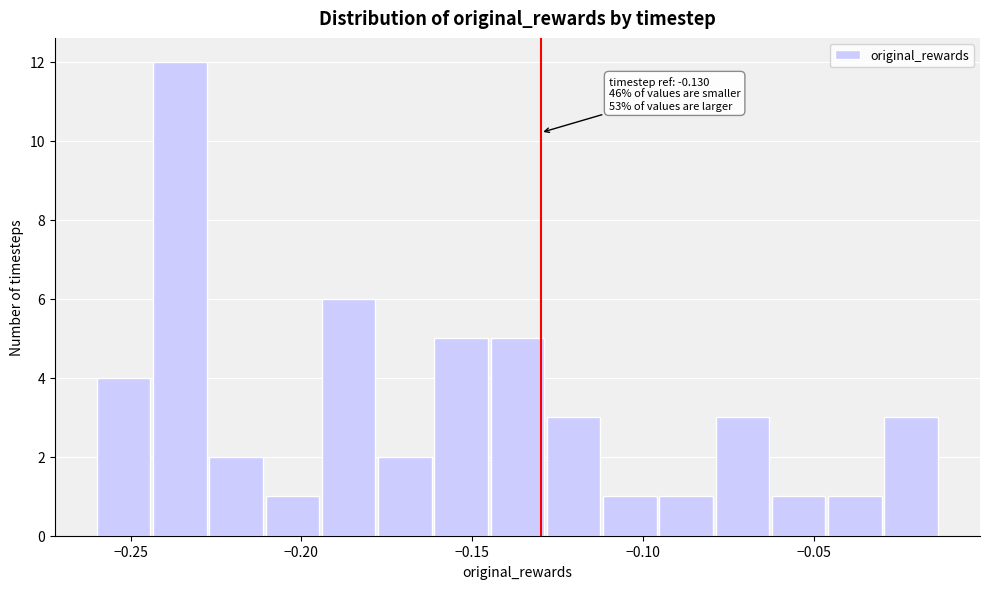

Read against the x-axis, roughly where is the centre of the tallest bar?

-0.235